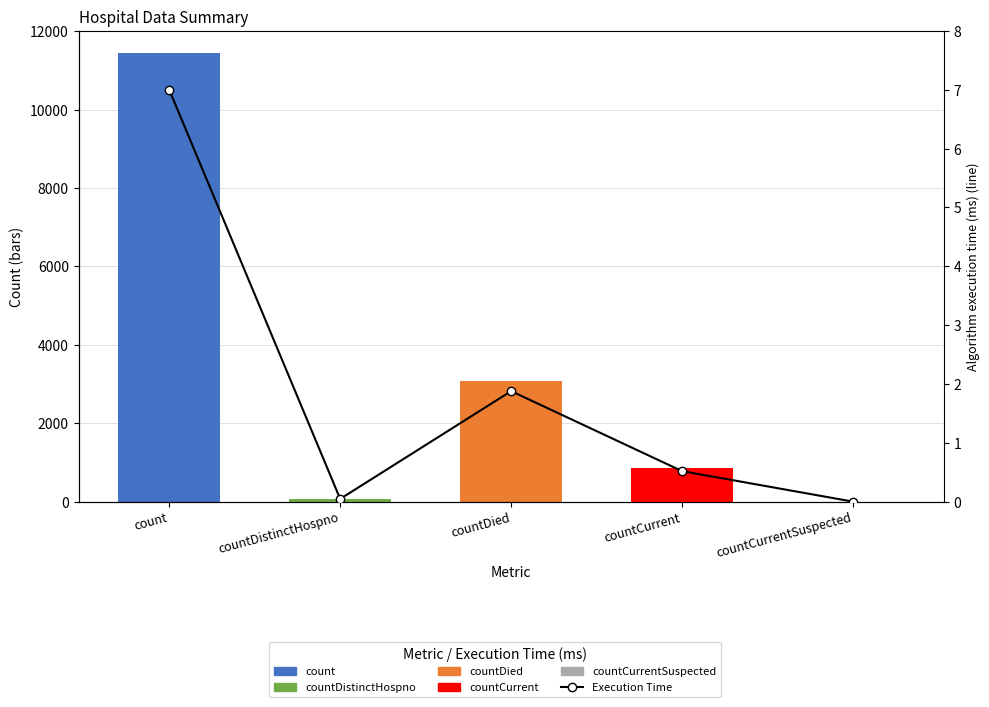

Reading left to right, list all the values displayed in this chart.

Values: 11435.0	76.0	3068.0	847.0	0.0
Execution Time: 7.0	0.0	1.9	0.5	0.0